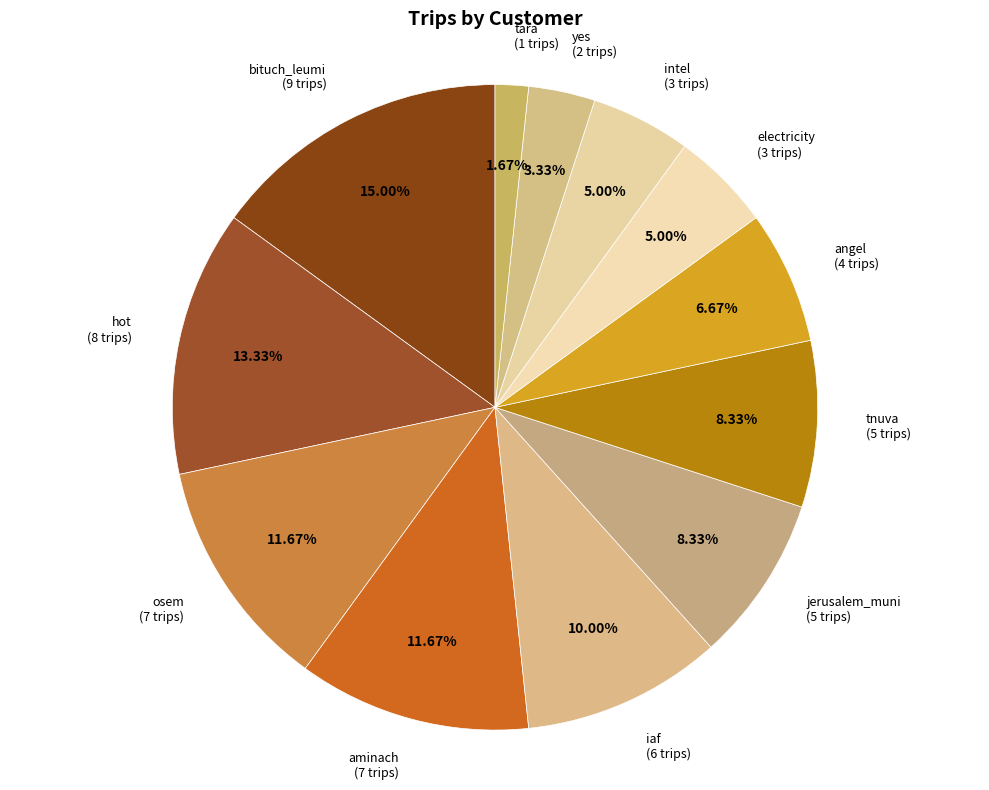

How many slices are in this pie chart?

12